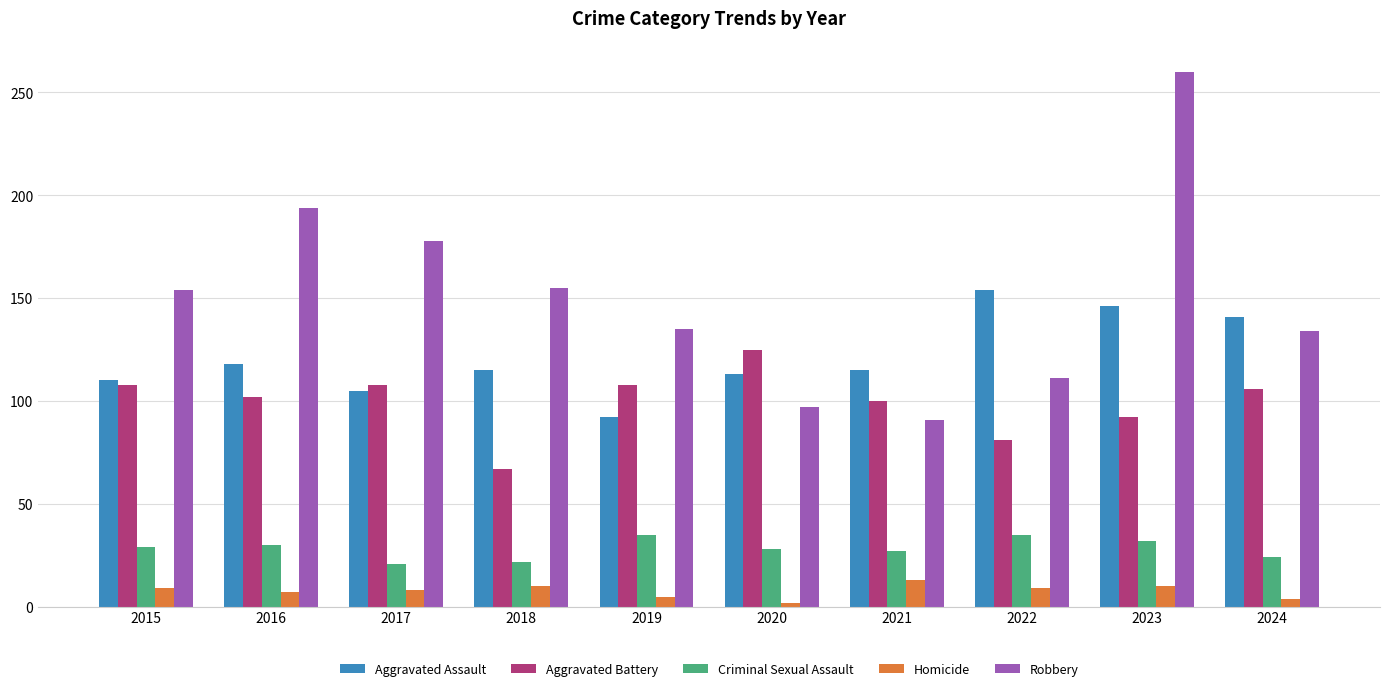

What is the minimum value shown in the chart?

2